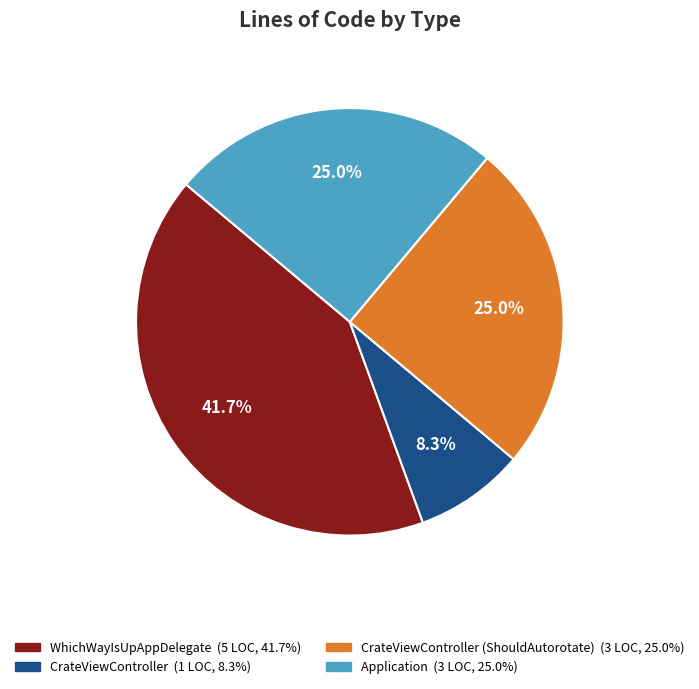

Is there any slice that represents more than half of the pie?

No